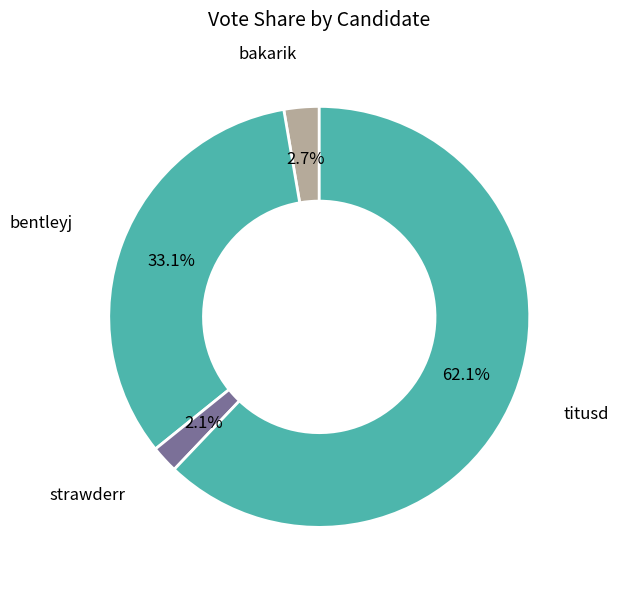

Which has a higher value, strawderr or titusd?

titusd